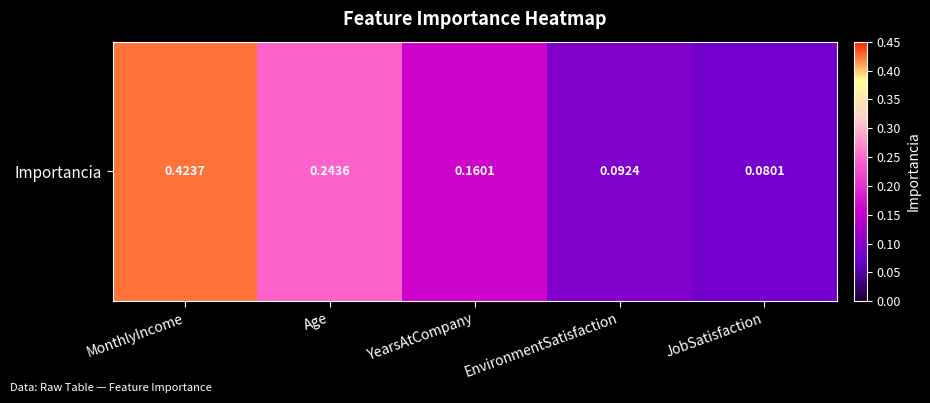

Reading right to left, extract all data points from this chart.

JobSatisfaction=0.1	EnvironmentSatisfaction=0.1	YearsAtCompany=0.2	Age=0.2	MonthlyIncome=0.4